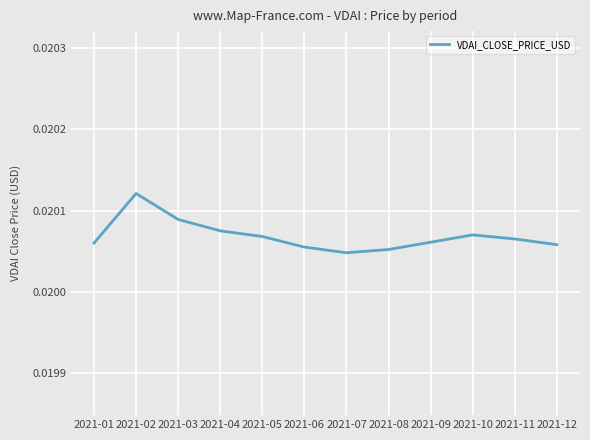

Which label corresponds to the largest value in the chart?

2021-02